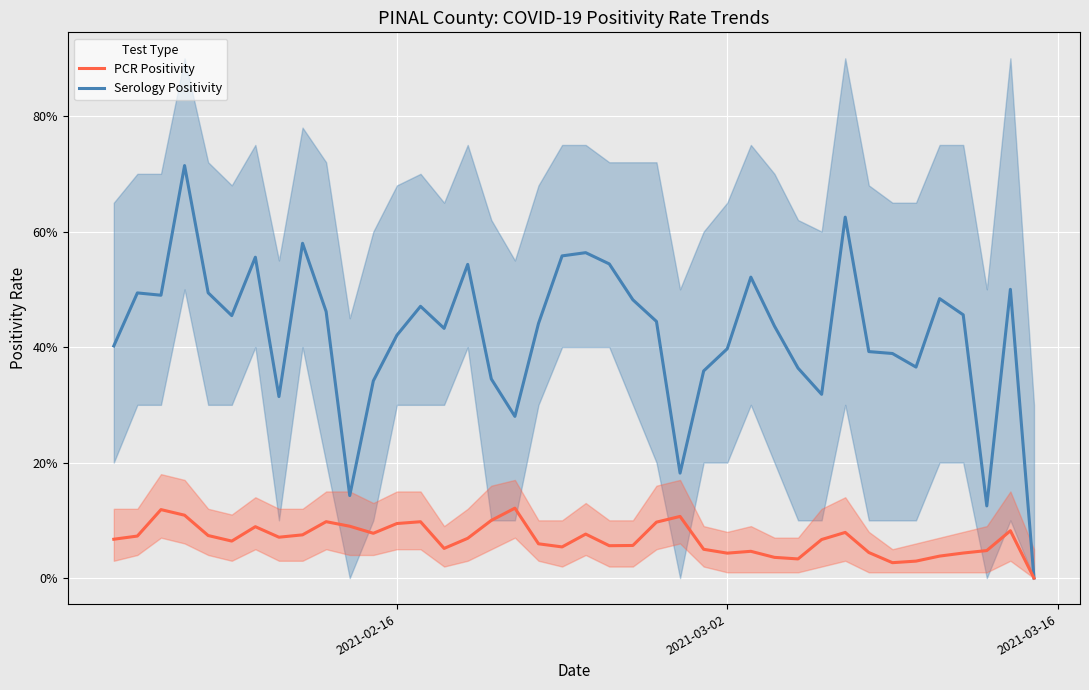

What is the maximum value shown in the chart?

0.7